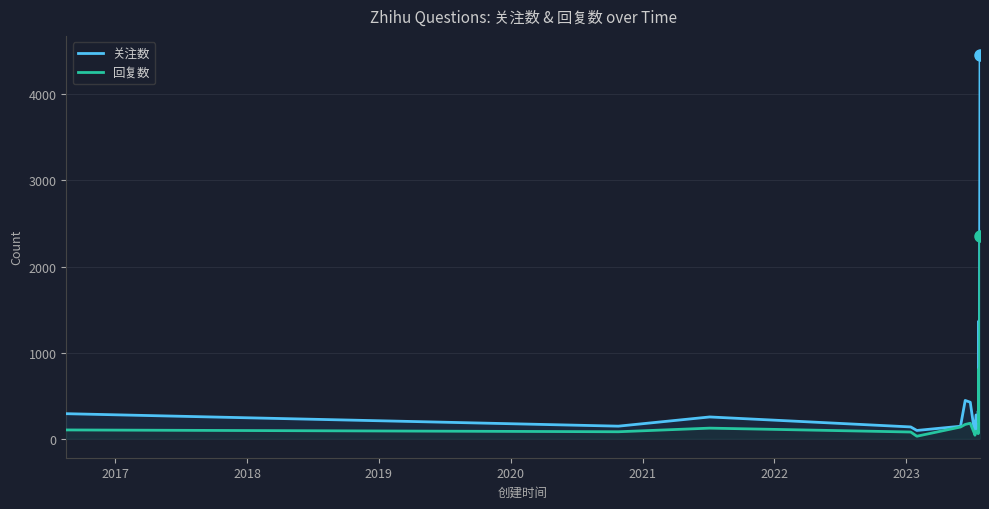

Which series has the largest total across all categories?

关注数